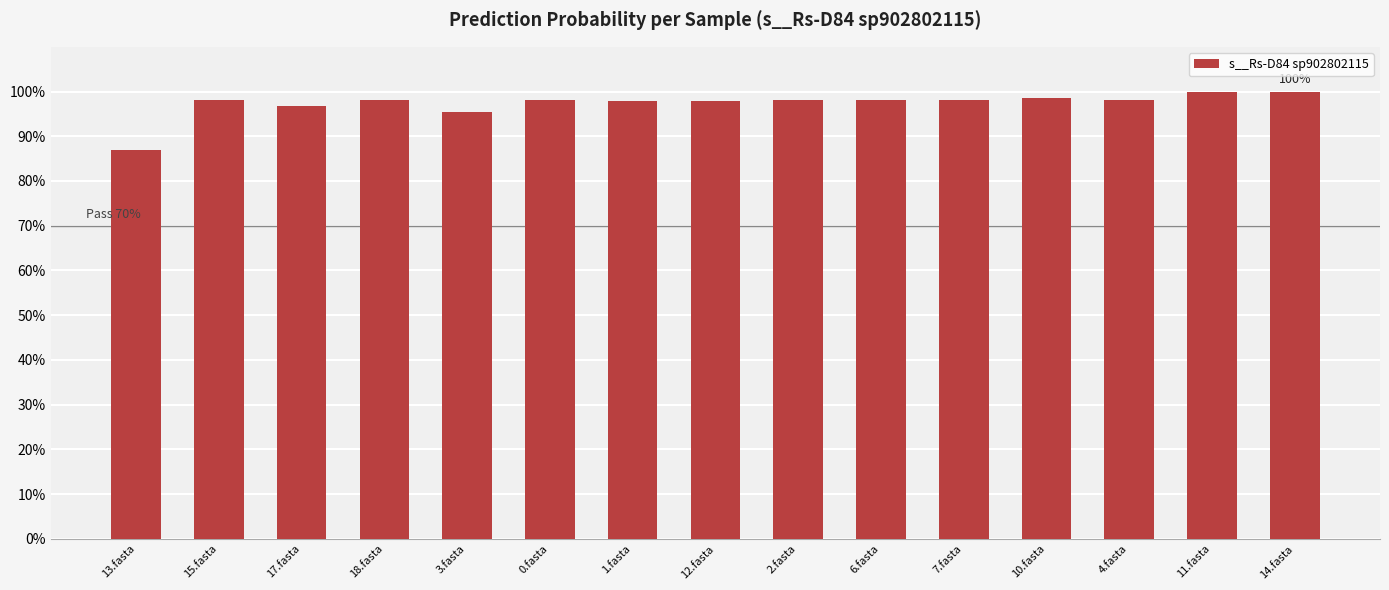

What position from the left is 15.fasta?

2